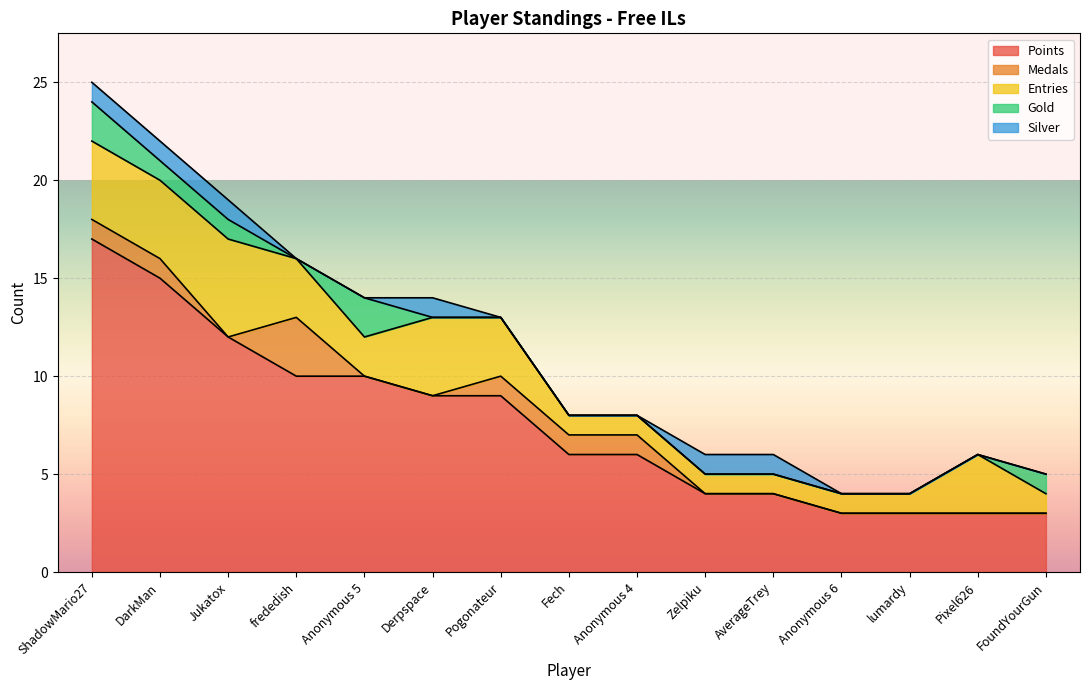

List the series in order of their peak value, lowest first.

Silver, Gold, Medals, Entries, Points